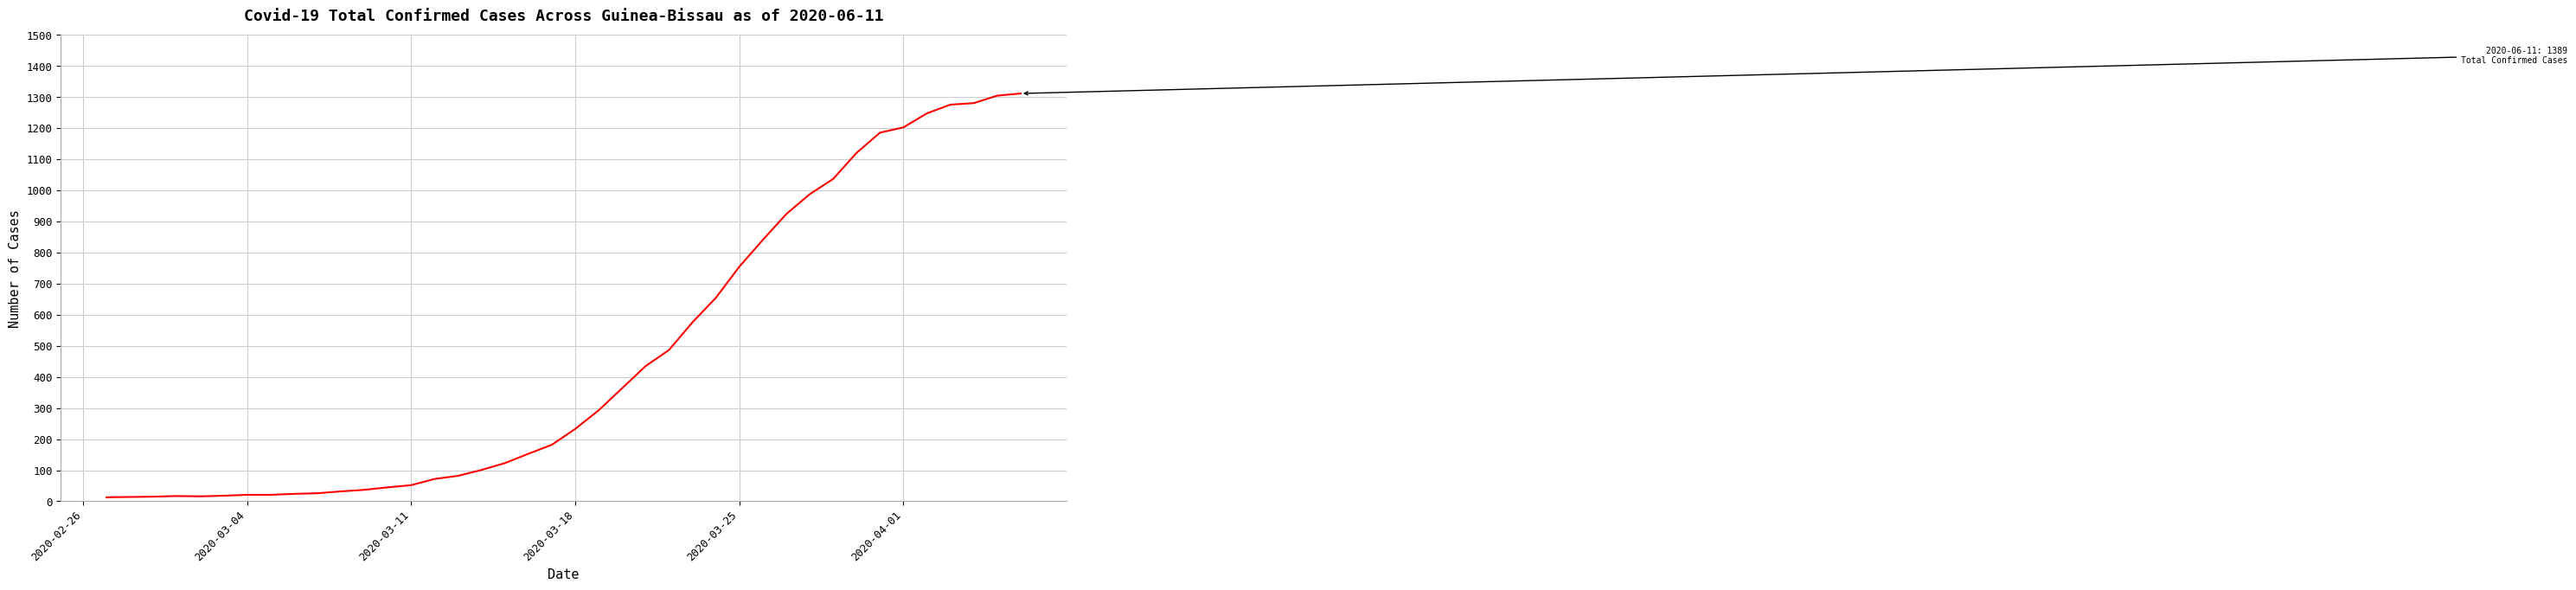

What is the greatest value displayed?

1312